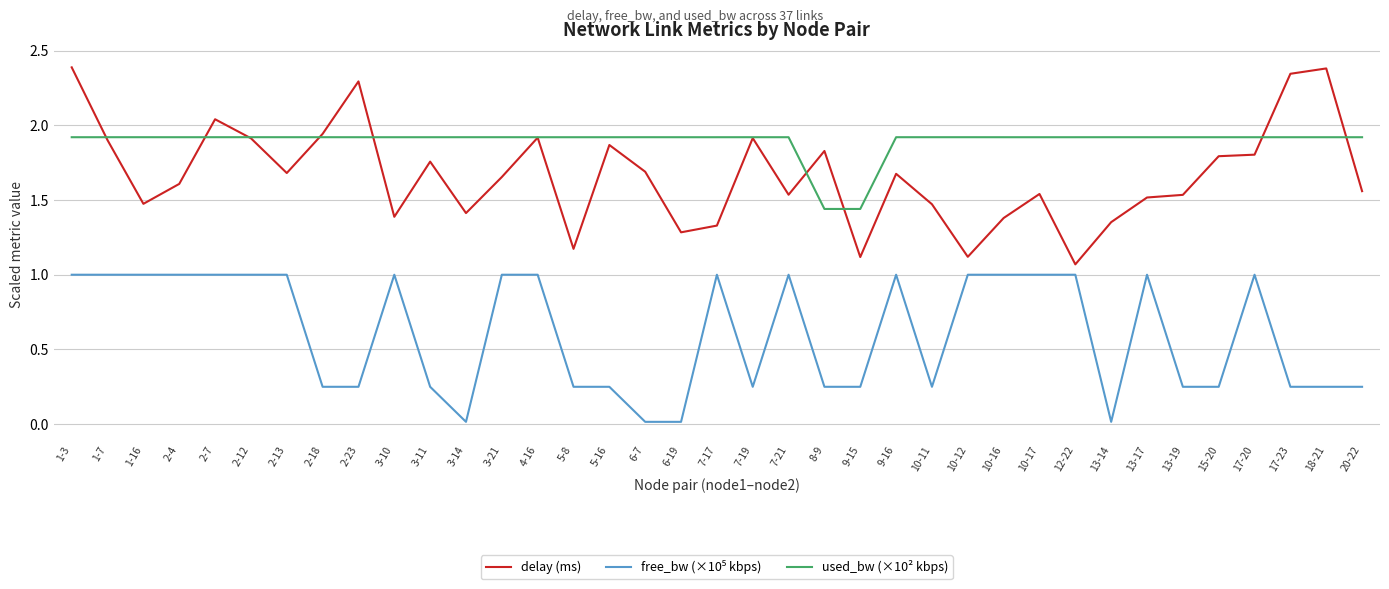

What position from the right is 2-4?

34